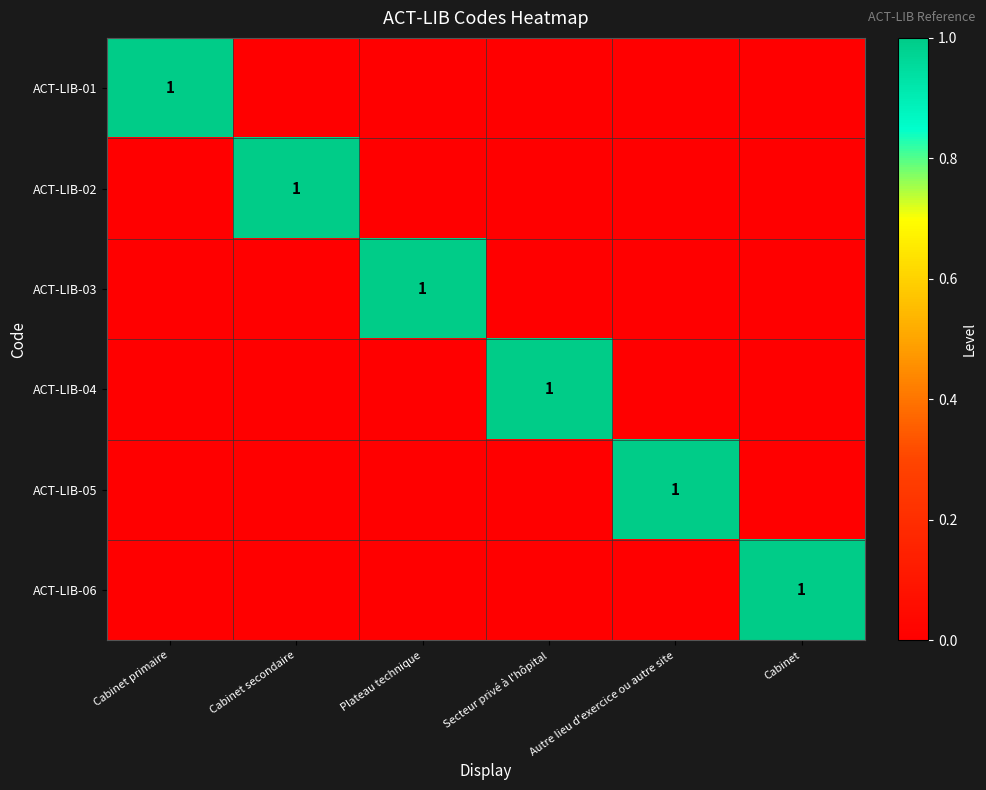

Which has a higher value, Autre lieu d'exercice ou autre site or Cabinet?

Autre lieu d'exercice ou autre site